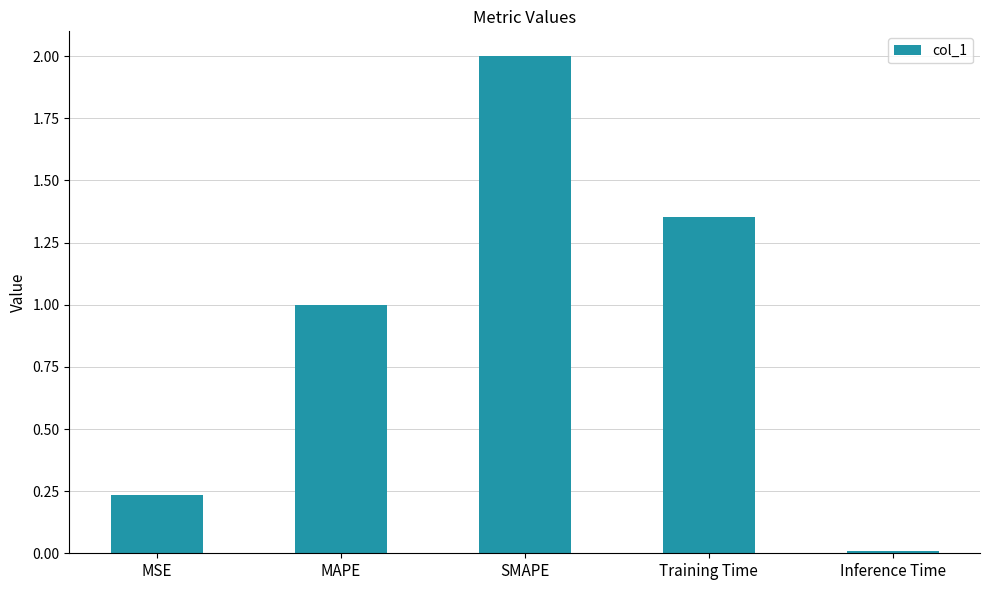

True or false: the data shows 1.0 at MAPE.

True